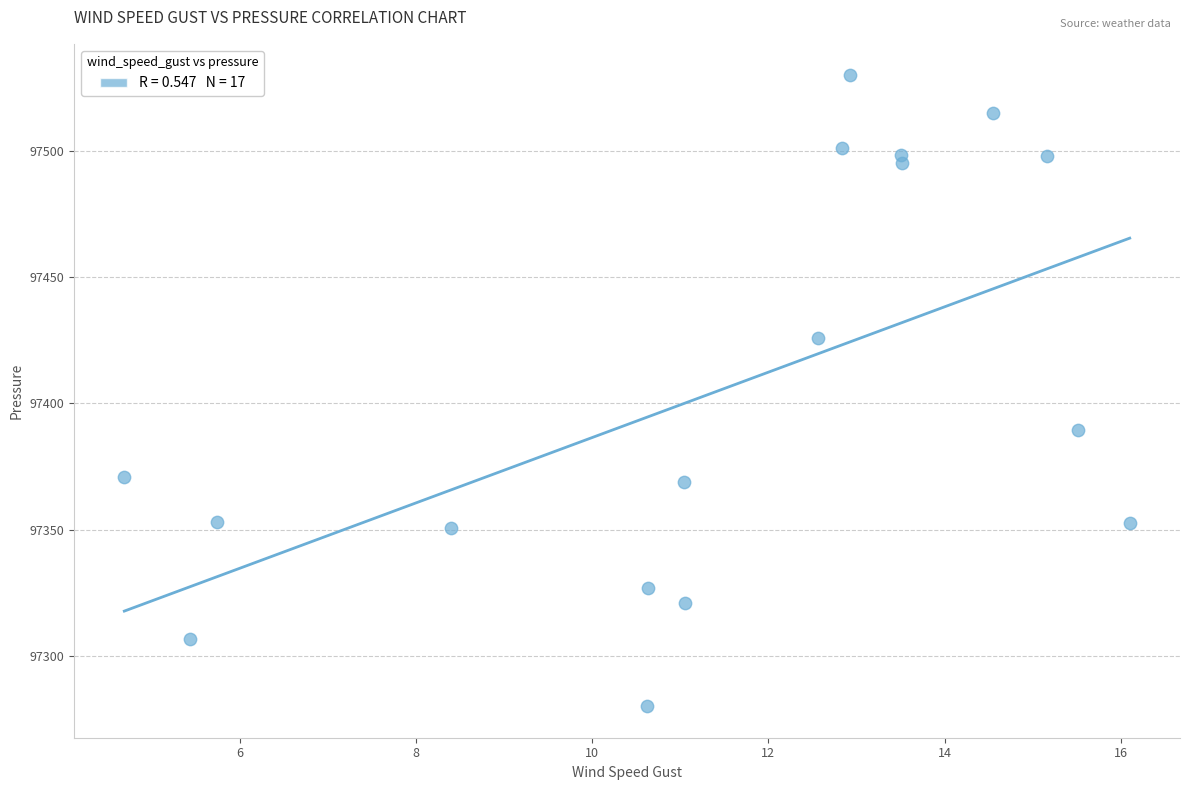

What Y value in the scatter plot is closest to 97404?

97389.4